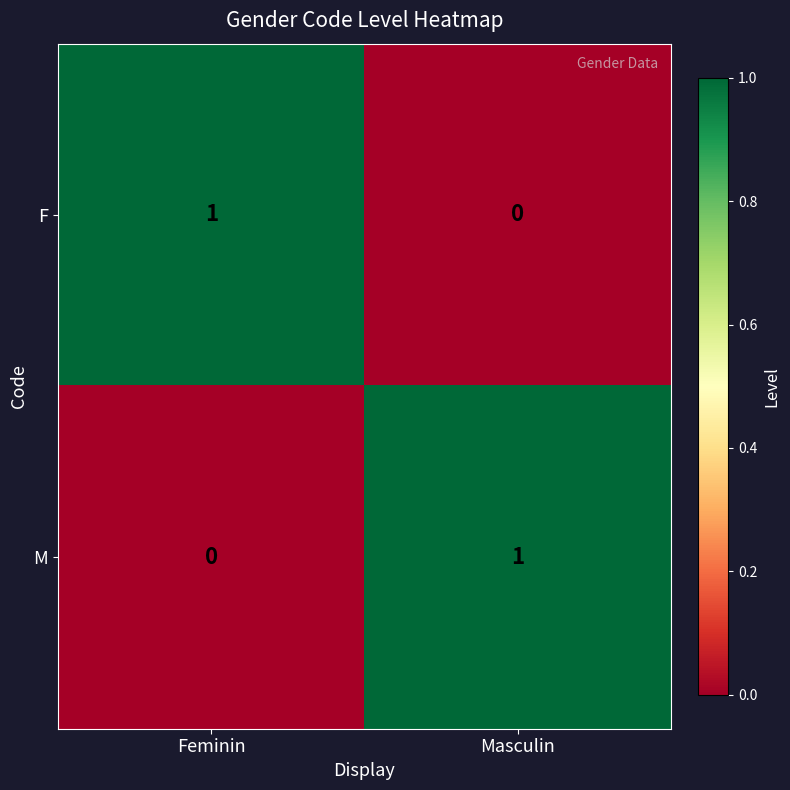

At which label does M reach its peak?

Masculin